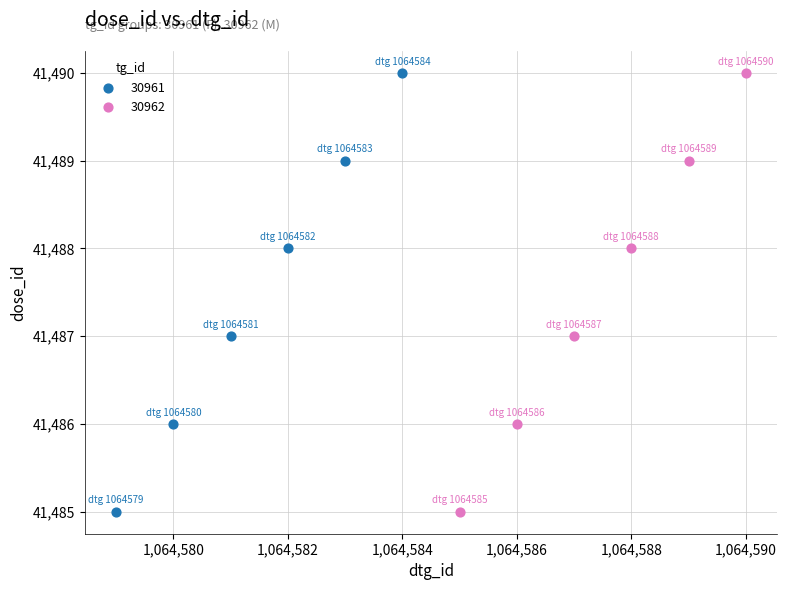

What are all the series names shown in the legend?

30961, 30962